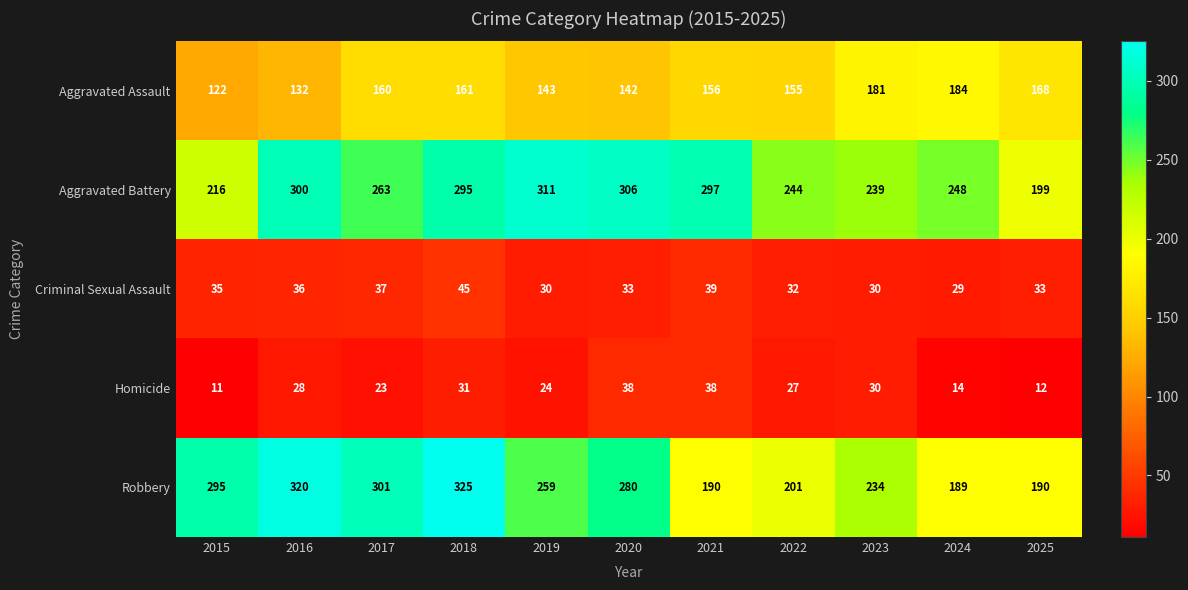

Is it true that Aggravated Assault equals 184 at 2024?

True